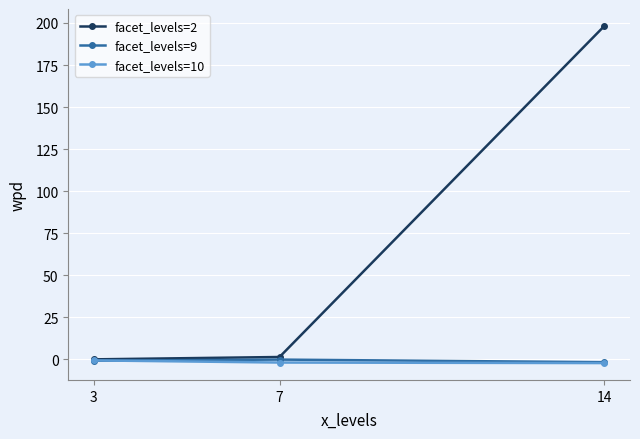

The value of facet_levels=2 at 14 is 198.3. True or false?

True